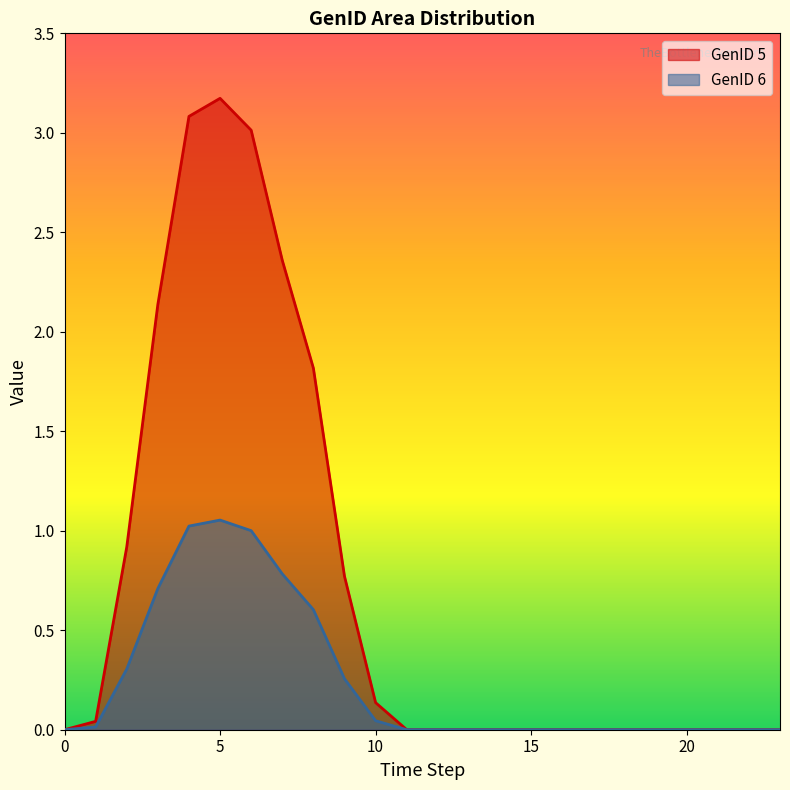

How many lines are shown in the chart?

2